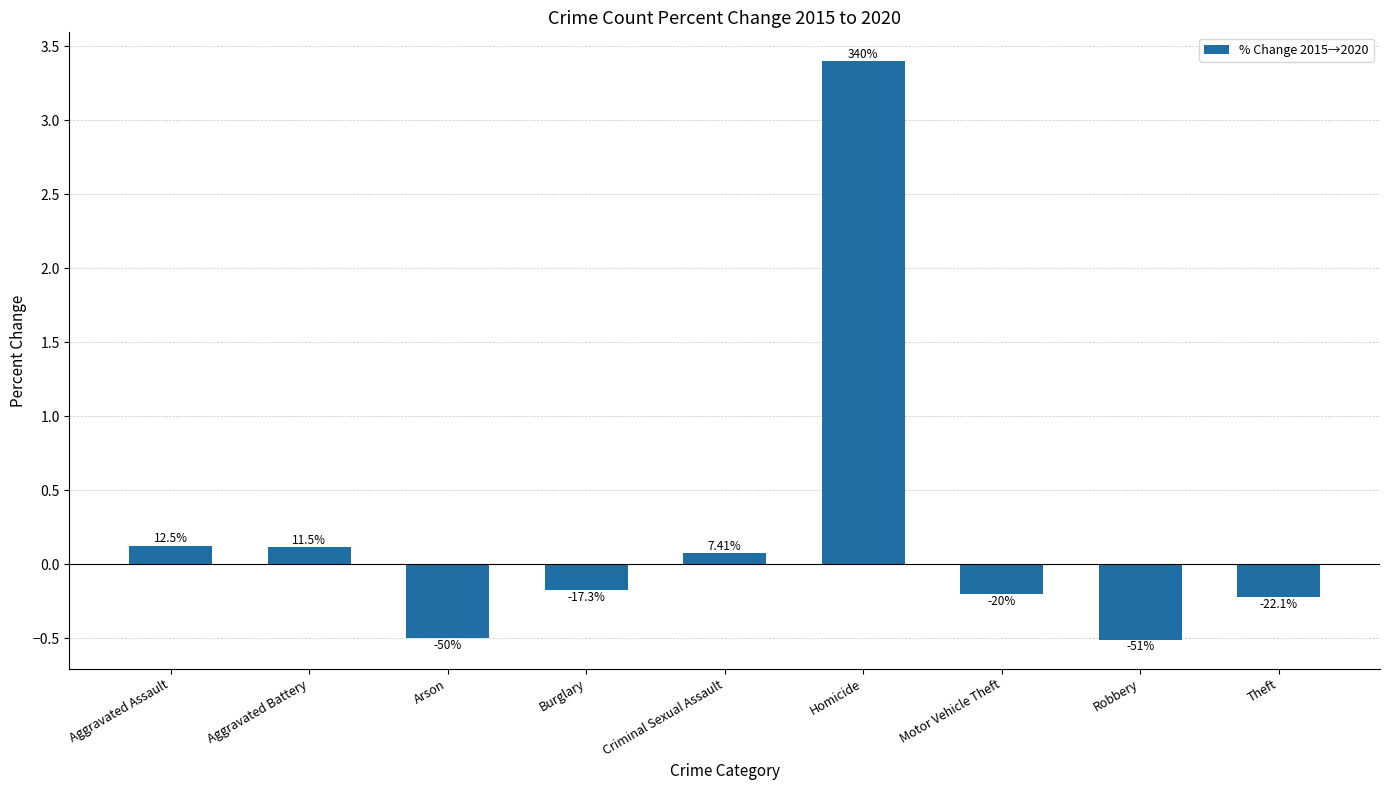

Is it true that the value at Criminal Sexual Assault is 0.0?

False